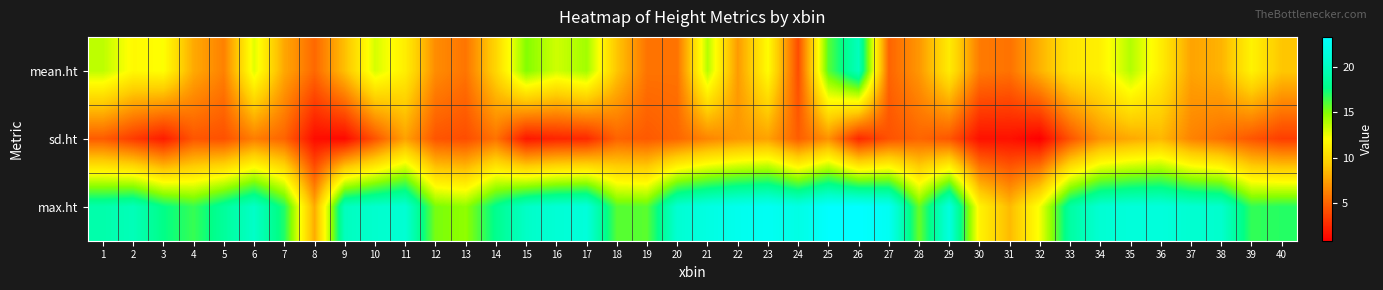

Reading left to right, transcribe all the data shown in this chart.

mean.ht: 1=13.6	2=11.8	3=12.1	4=7.9	5=6.2	6=12.8	7=7.8	8=5.2	9=8.8	10=13.1	11=11.2	12=6.7	13=5.7	14=9.9	15=15.0	16=13.2	17=14.3	18=9.1	19=5.6	20=5.6	21=13.8	22=7.3	23=11.9	24=4.0	25=15.9	26=19.9	27=5.0	28=7.1	29=11.0	30=6.0	31=5.6	32=8.2	33=10.7	34=11.3	35=13.9	36=11.2	37=7.6	38=8.3	39=11.4	40=9.1
sd.ht: 1=4.7	2=3.3	3=2.0	4=4.4	5=4.2	6=6.1	7=5.0	8=1.4	9=1.3	10=4.3	11=7.6	12=4.4	13=4.1	14=5.6	15=1.8	16=2.4	17=2.6	18=5.0	19=4.6	20=5.1	21=6.4	22=7.1	23=7.6	24=4.7	25=6.9	26=2.5	27=4.3	28=5.1	29=4.4	30=1.6	31=1.6	32=0.8	33=4.3	34=7.0	35=7.9	36=8.5	37=6.3	38=5.5	39=4.4	40=3.4
max.ht: 1=19.2	2=19.7	3=17.7	4=16.6	5=18.5	6=20.3	7=17.0	8=7.9	9=19.9	10=20.6	11=20.9	12=15.2	13=14.7	14=18.0	15=20.3	16=21.0	17=21.3	18=15.9	19=15.9	20=20.8	21=21.7	22=22.3	23=22.7	24=21.8	25=23.3	26=23.3	27=22.7	28=15.6	29=21.5	30=11.5	31=8.5	32=12.3	33=18.8	34=20.9	35=21.3	36=21.4	37=20.8	38=20.6	39=16.7	40=17.0